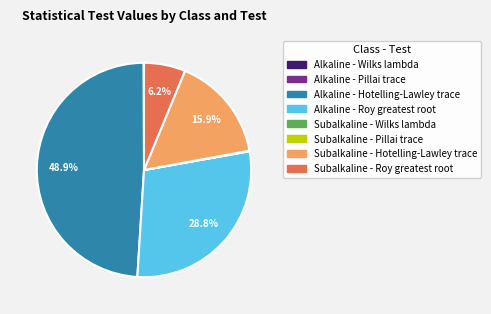

Does any single category account for the majority?

No